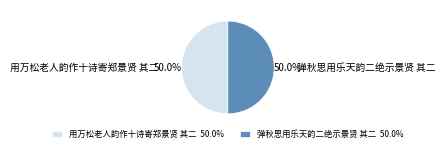

Approximately how many times larger is the value at 用万松老人韵作十诗寄郑景贤 其二 compared to 弹秋思用乐天韵二绝示景贤 其二?

1.0